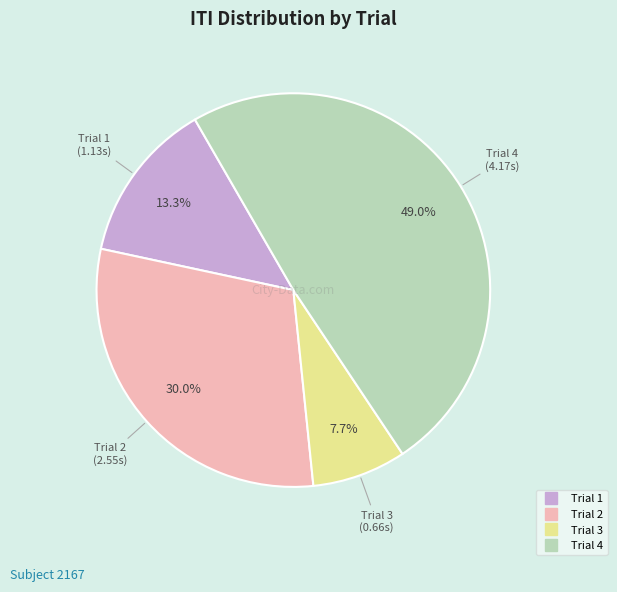

To the nearest percent, what portion does Trial 2 represent?

30%